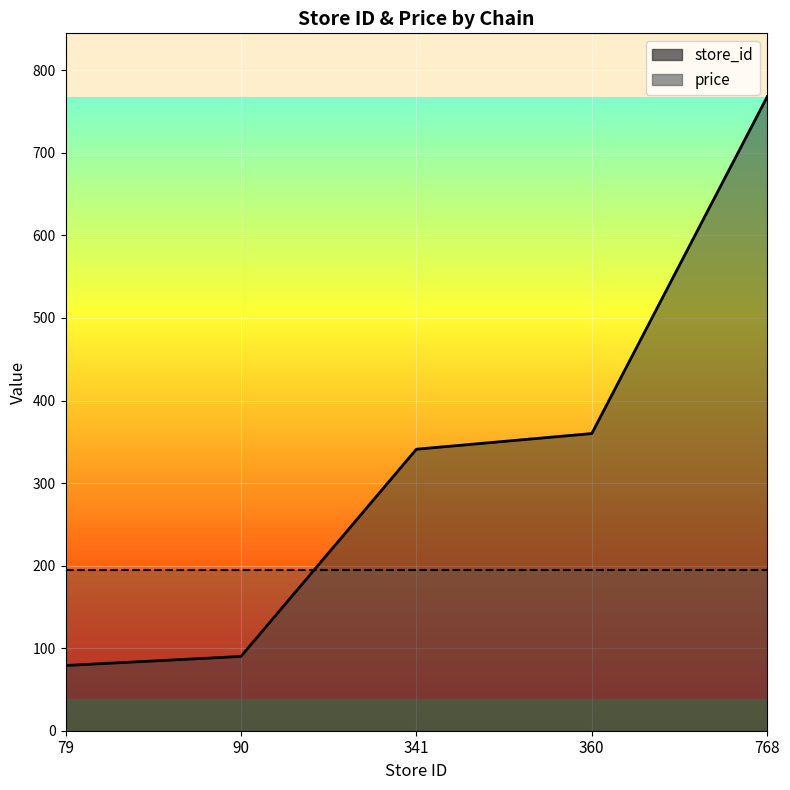

The value at 79 is 79. True or false?

True